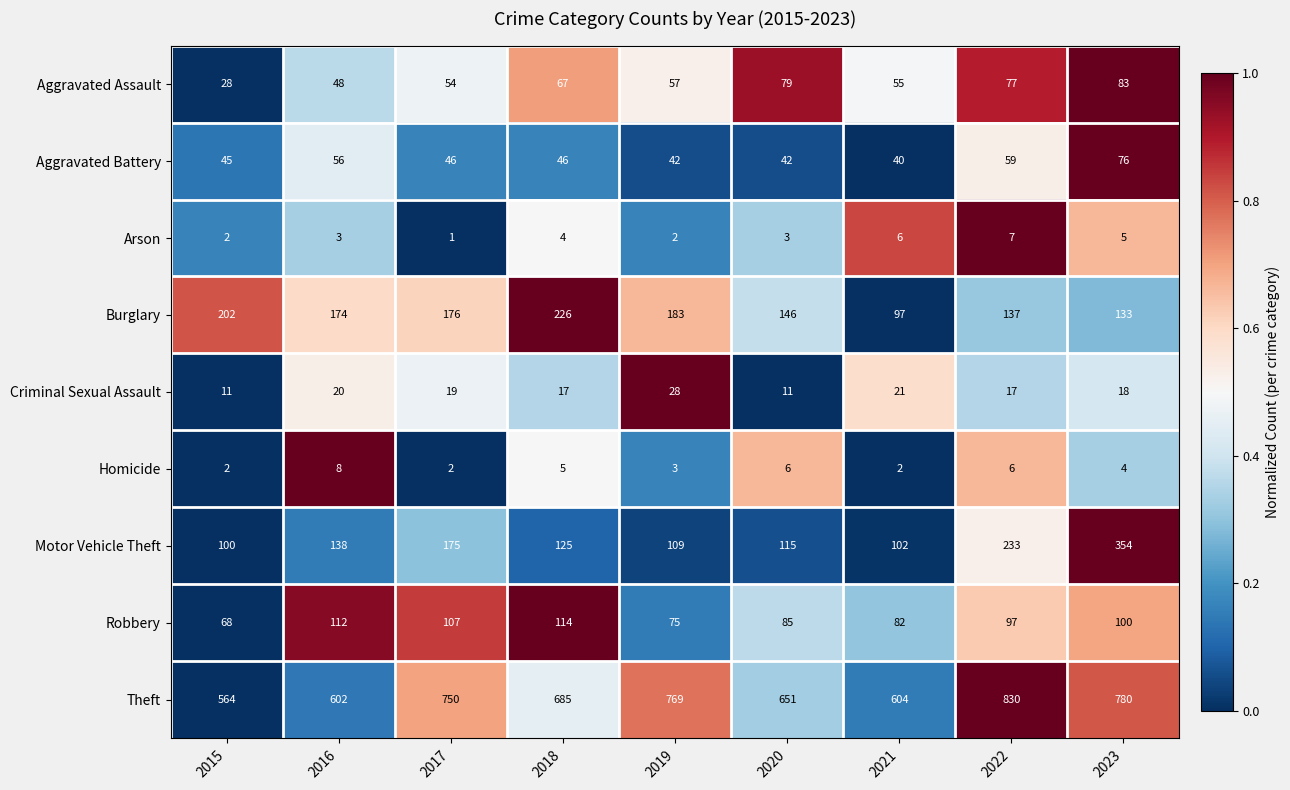

What is the difference between the maximum and minimum values in the Homicide series?

6